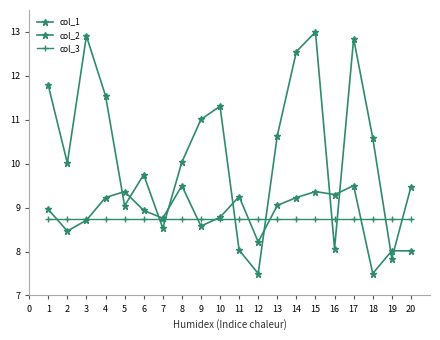

How many categories are shown in the chart?

20